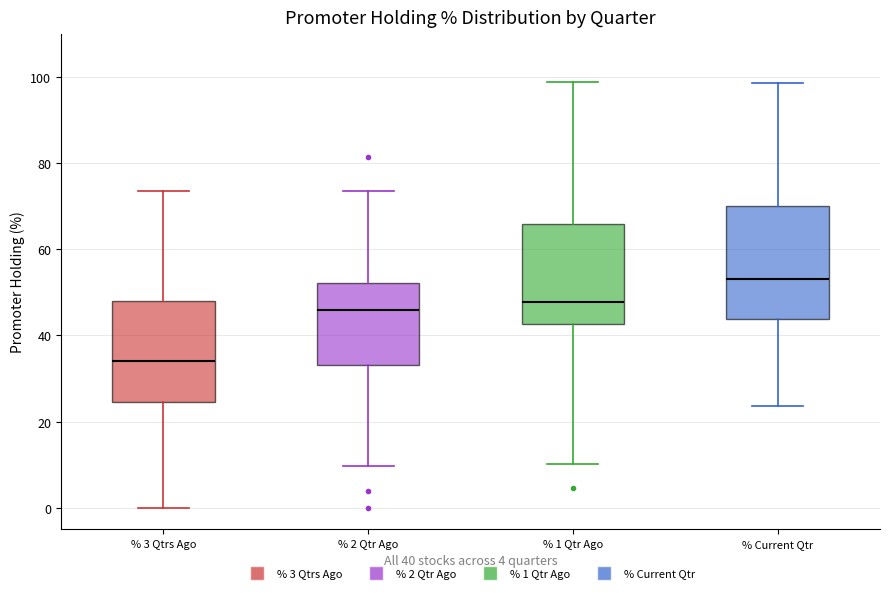

Reading left to right, read every box against the y-axis: the position of its median line, the range the box covers, and the ends of its whiskers. The values are not printed on the chart, so give them approximately, as read against the axis.

% 3 Qtrs Ago: median 34, box 24 to 48, whiskers 0 to 74
% 2 Qtr Ago: median 46, box 34 to 52, whiskers 10 to 74
% 1 Qtr Ago: median 48, box 42 to 66, whiskers 10 to 98
% Current Qtr: median 54, box 44 to 70, whiskers 24 to 98